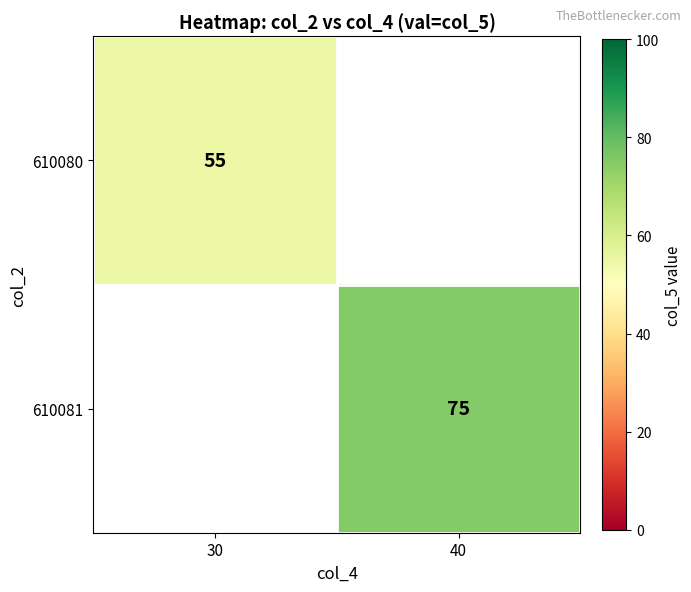

The value of 610081 at 40 is 117. True or false?

False